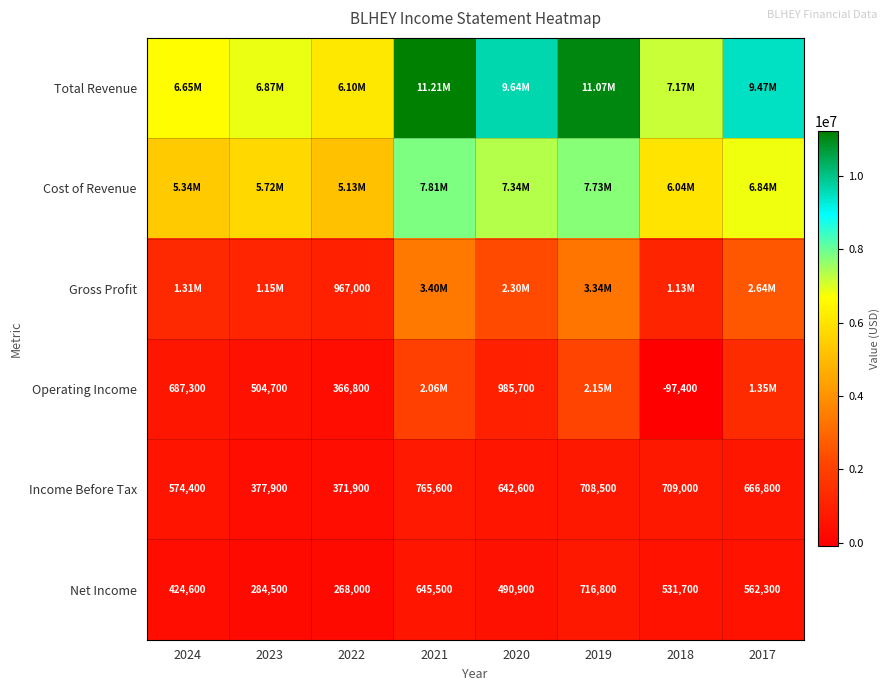

Rank the categories by Net Income value from highest to lowest.

2019, 2021, 2017, 2018, 2020, 2024, 2023, 2022